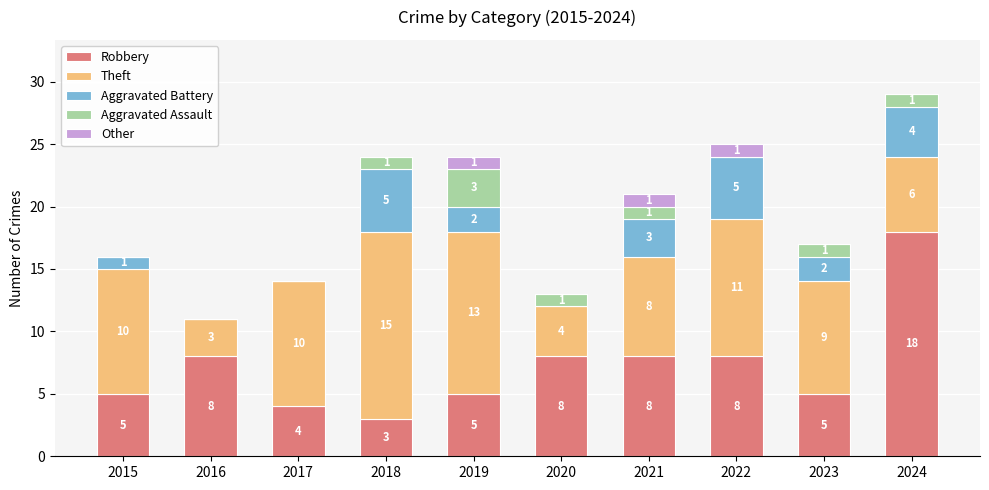

At which label does Robbery reach its peak?

2024